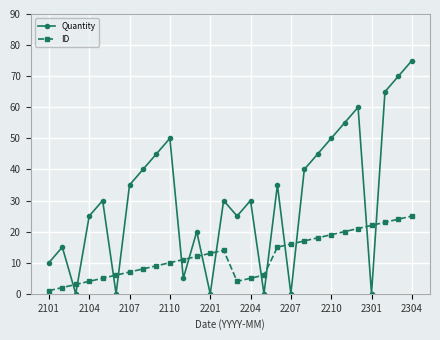

What is the difference between the second highest and second lowest values in the Quantity series?

70